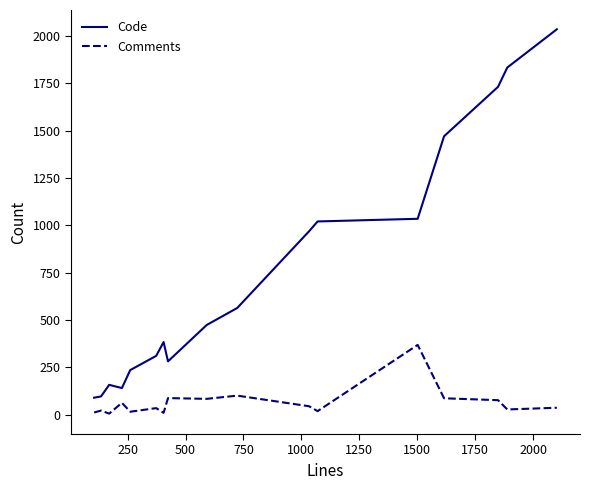

True or false: Code and Comments cross at least once.

False